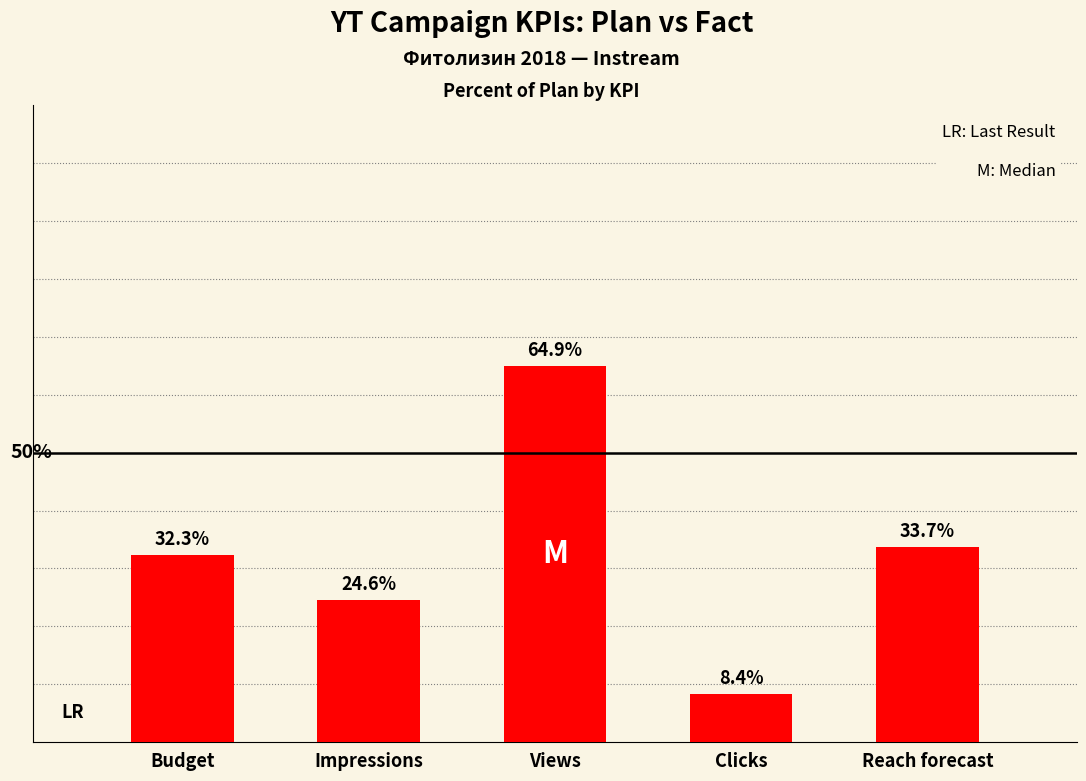

Where does the data first go above 32?

Budget